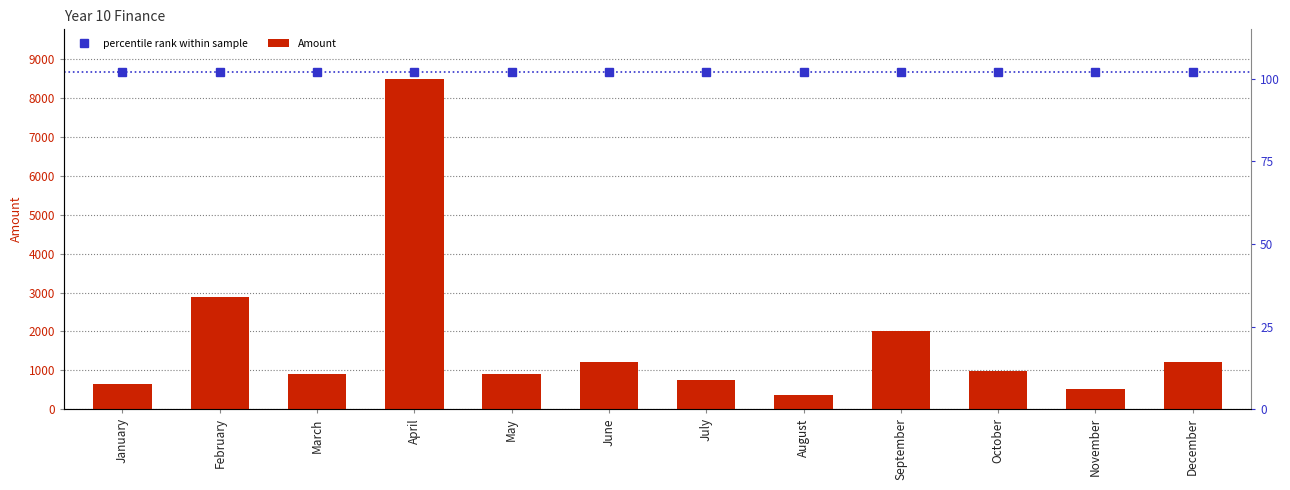

List the series in order of their overall mean, lowest first.

Amount, percentile rank within sample